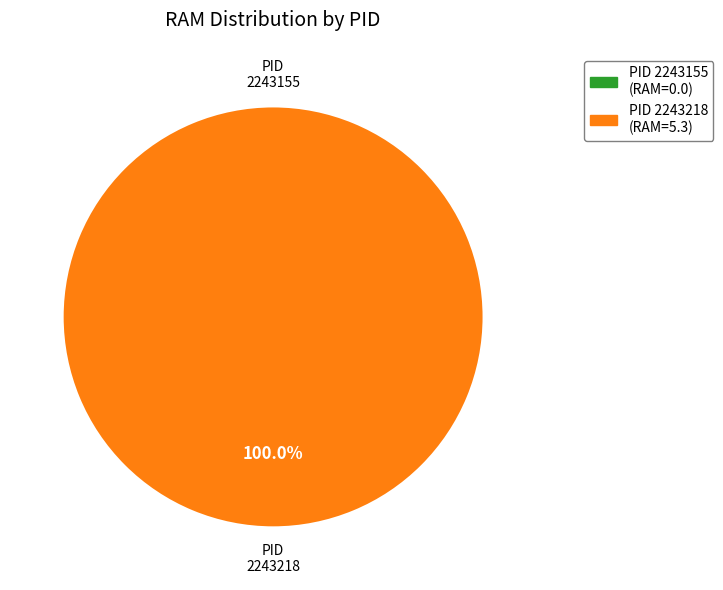

The 2243218 slice represents 99% of the pie. True or false?

False